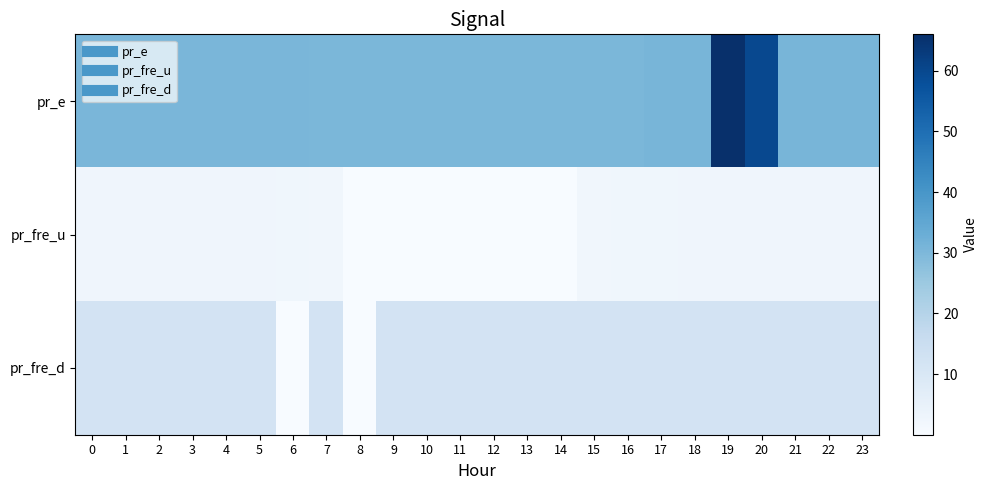

What is the total value across all series at 22?

45.5